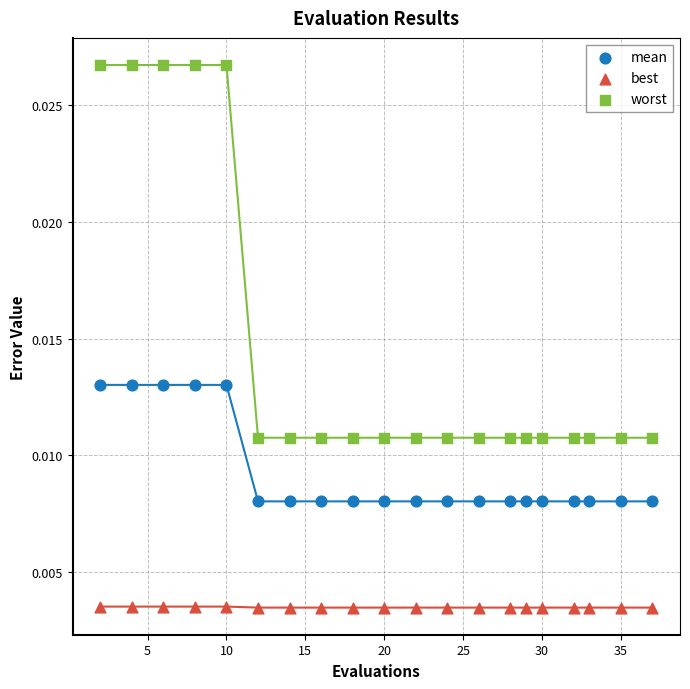

Which series reaches the maximum Y coordinate?

worst